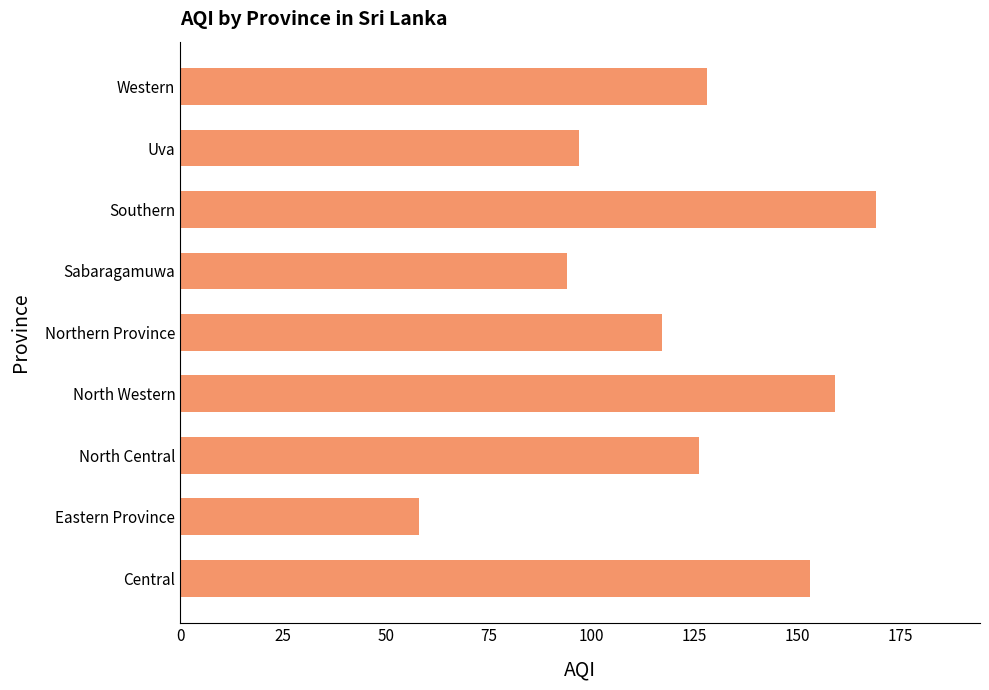

How many values are below 126?

4